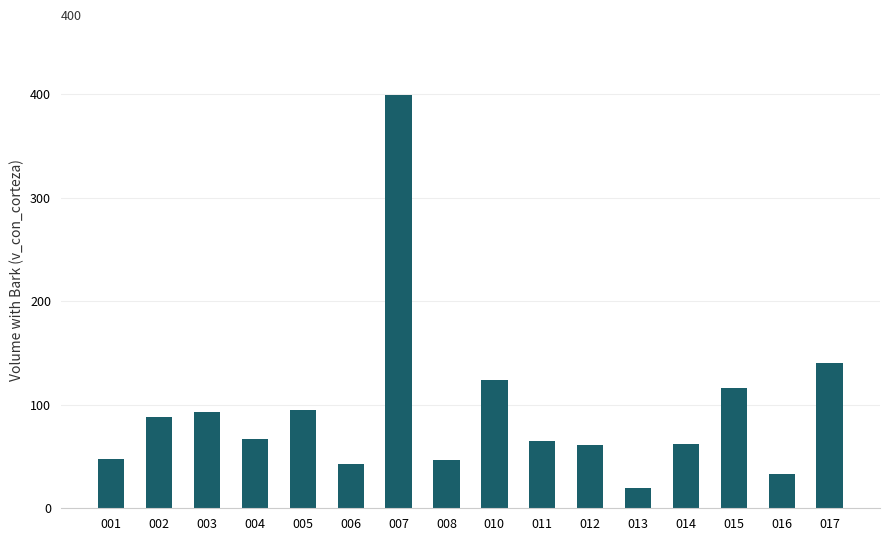

What is the value of the 15th bar from the left?

33.5